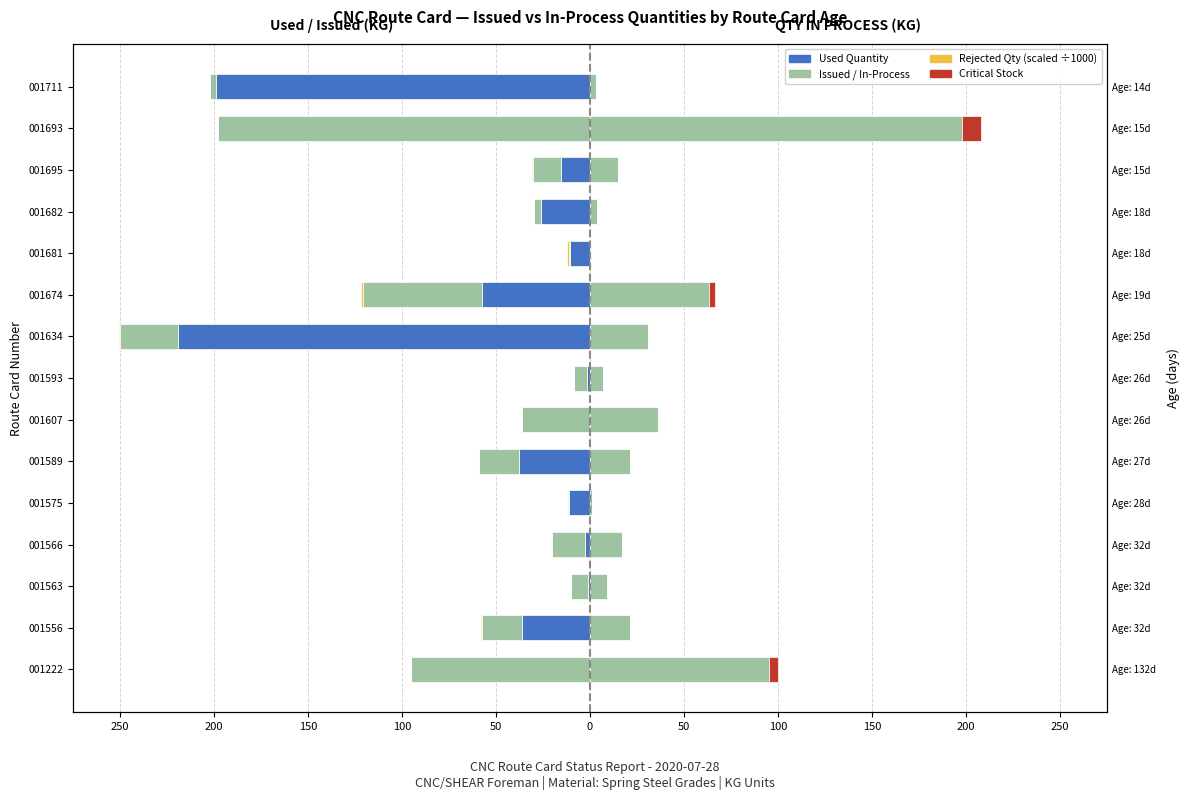

True or false: QTY IN PROCESS has a value of 112.1 at 001693.

False